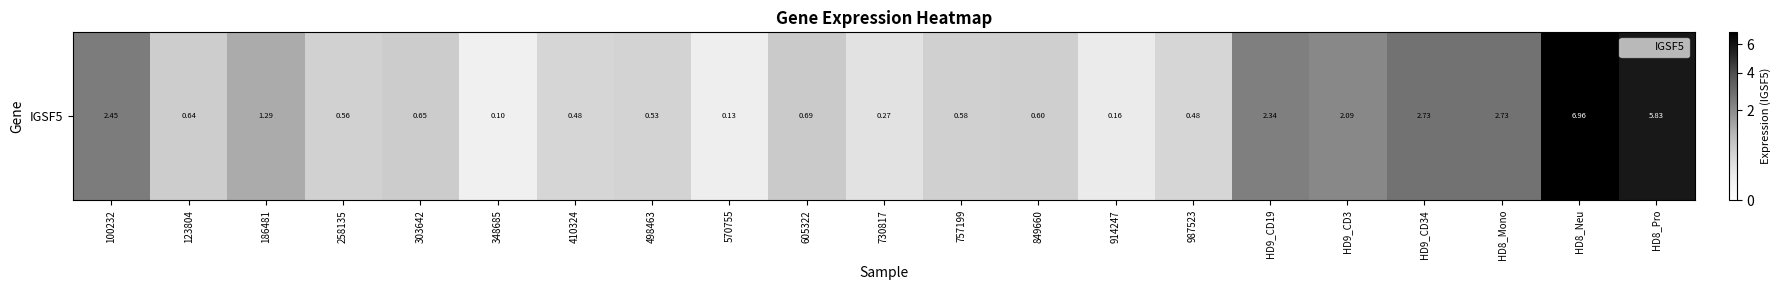

Rank the categories by value from highest to lowest.

HD8_Neu, HD8_Pro, HD9_CD34, HD8_Mono, 100232, HD9_CD19, HD9_CD3, 186481, 605322, 303642, 123804, 849660, 757199, 258135, 498463, 410324, 987523, 730817, 914247, 570755, 348685